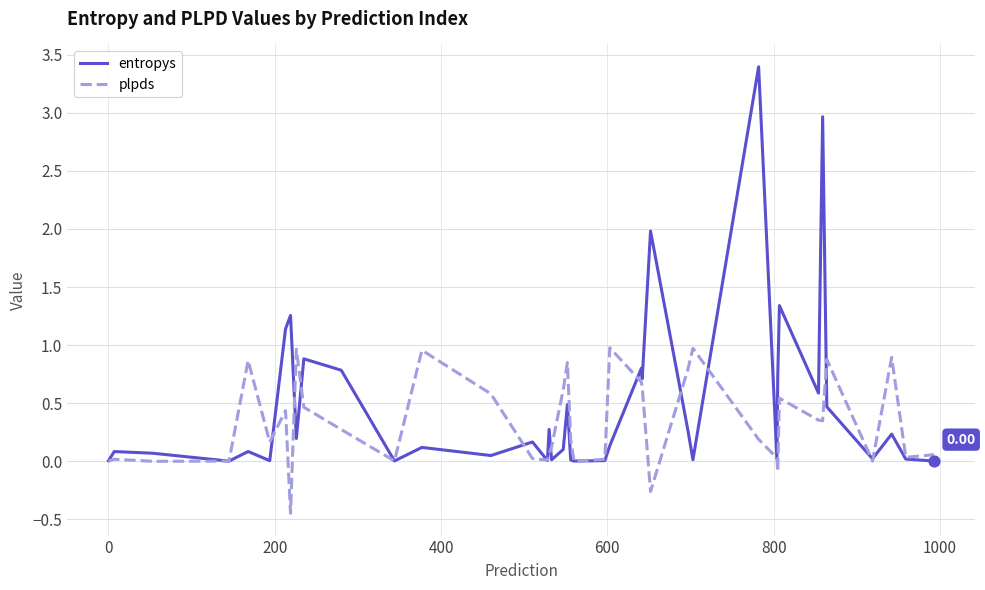

Which series has the largest range (max minus min)?

entropys